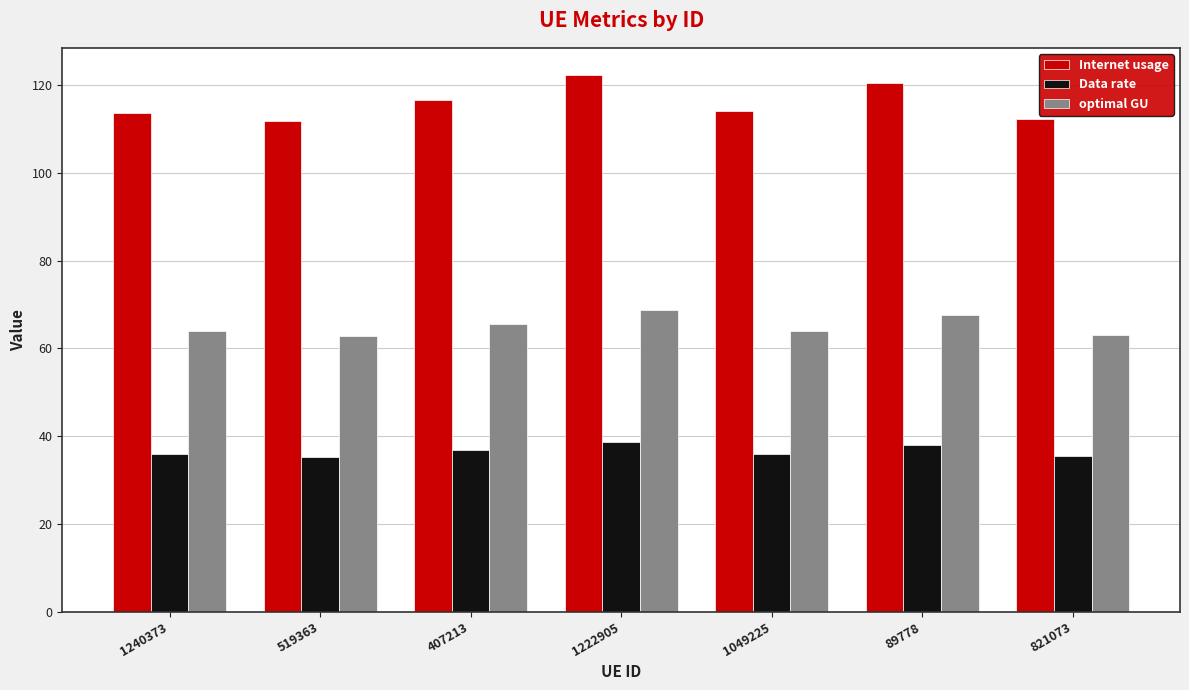

What is the approximate value of optimal GU at 1240373?

63.9